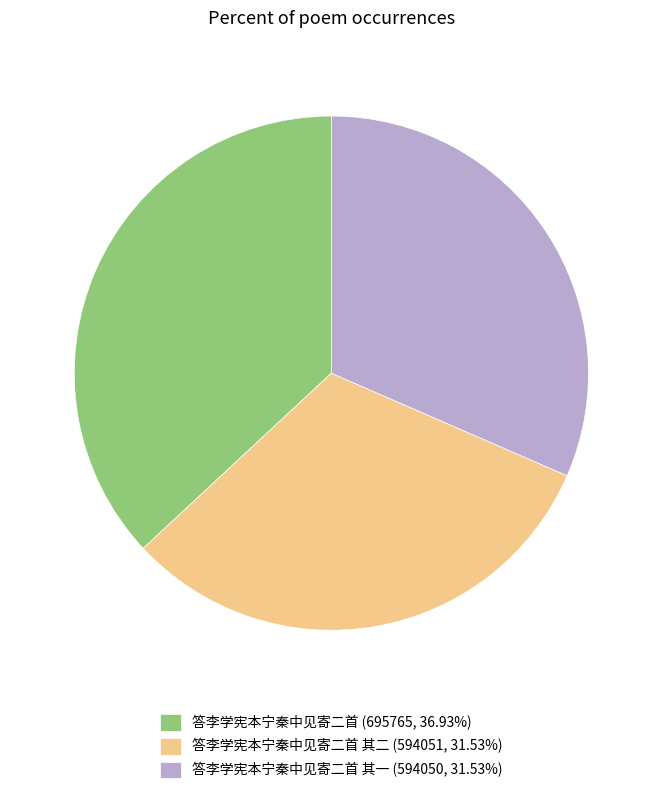

What is the ratio of the value at 答李学宪本宁秦中见寄二首 其二 (594051, 31.53%) to the value at 答李学宪本宁秦中见寄二首 其一 (594050, 31.53%)?

1.0